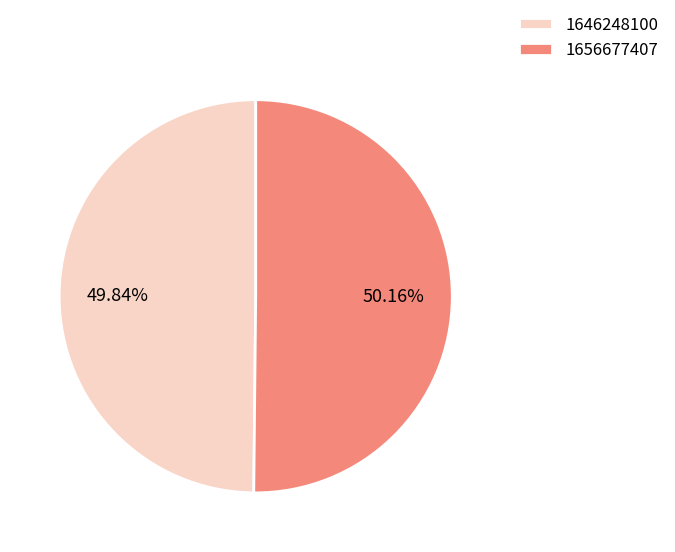

What is the ratio of the value at 1646248100 to the value at 1656677407?

1.0